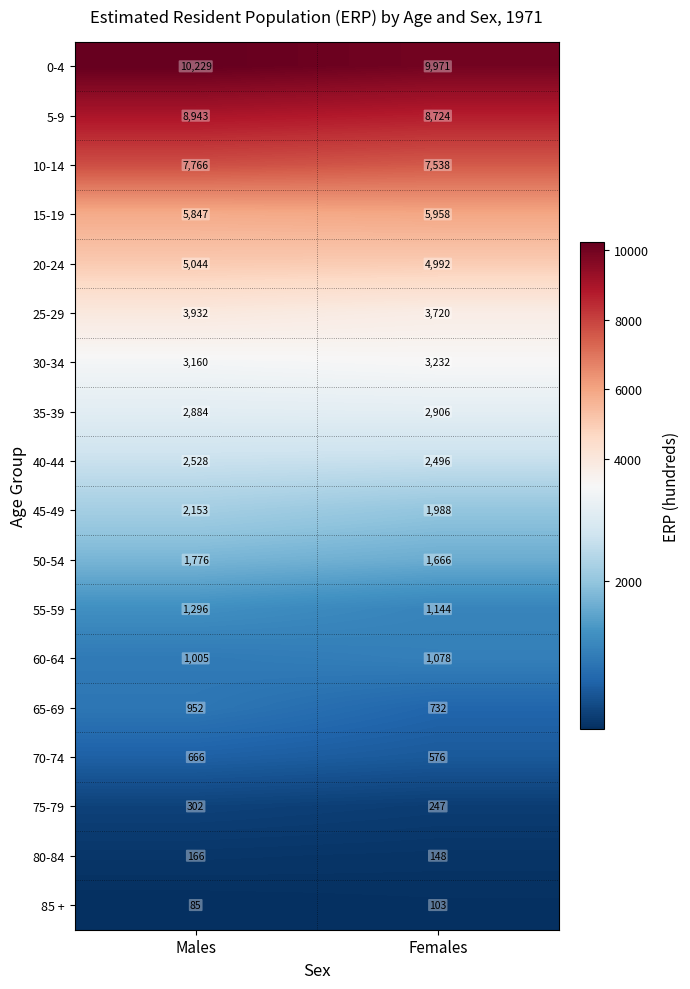

The value of 60-64 at Females is 514. True or false?

False